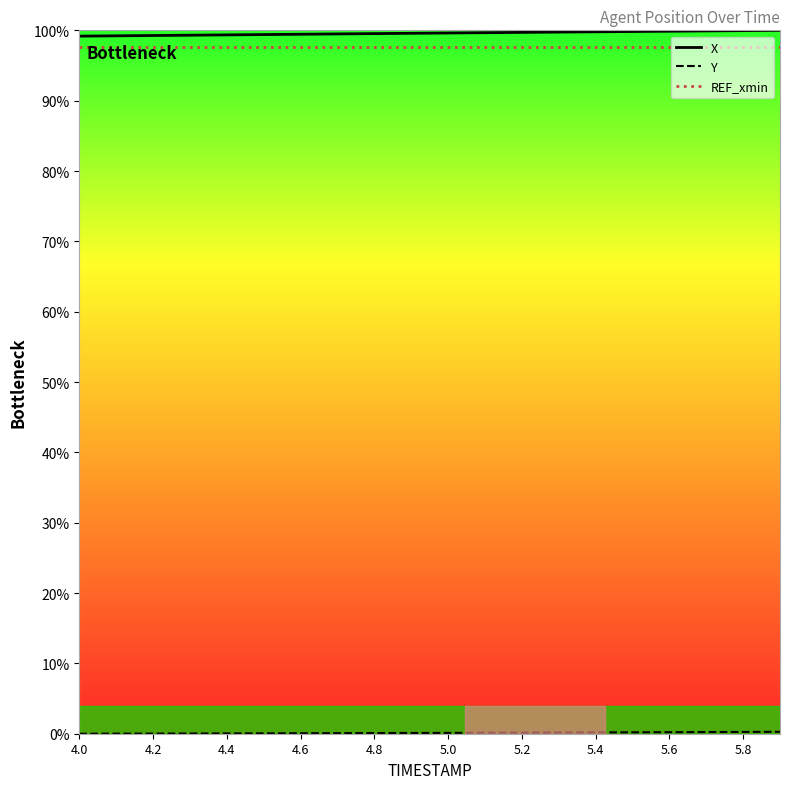

What is the sum of all X values?

1991.9